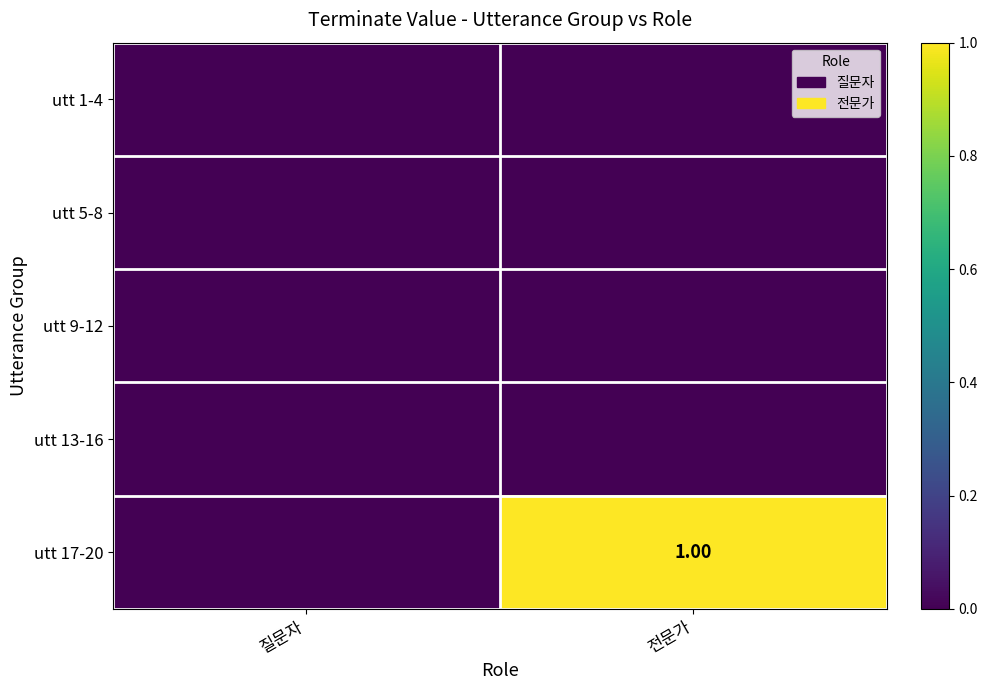

List the series in order of their peak value, highest first.

utt 17-20, utt 1-4, utt 5-8, utt 9-12, utt 13-16